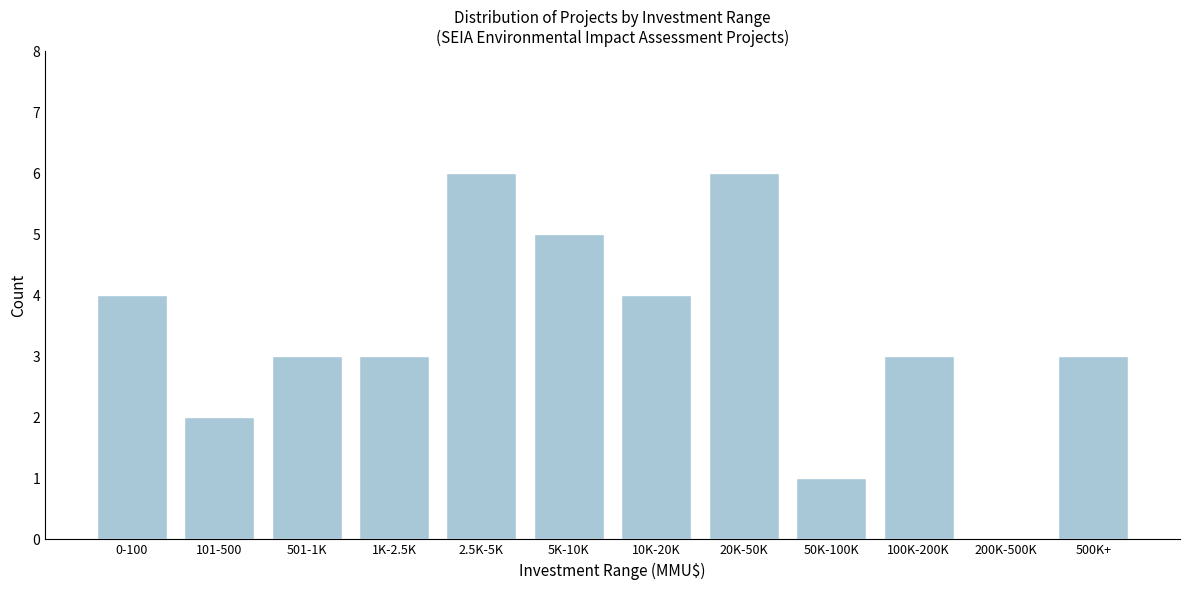

Reading left to right, extract all data points from this chart.

0-100=4	101-500=2	501-1K=3	1K-2.5K=3	2.5K-5K=6	5K-10K=5	10K-20K=4	20K-50K=6	50K-100K=1	100K-200K=3	200K-500K=0	500K+=3